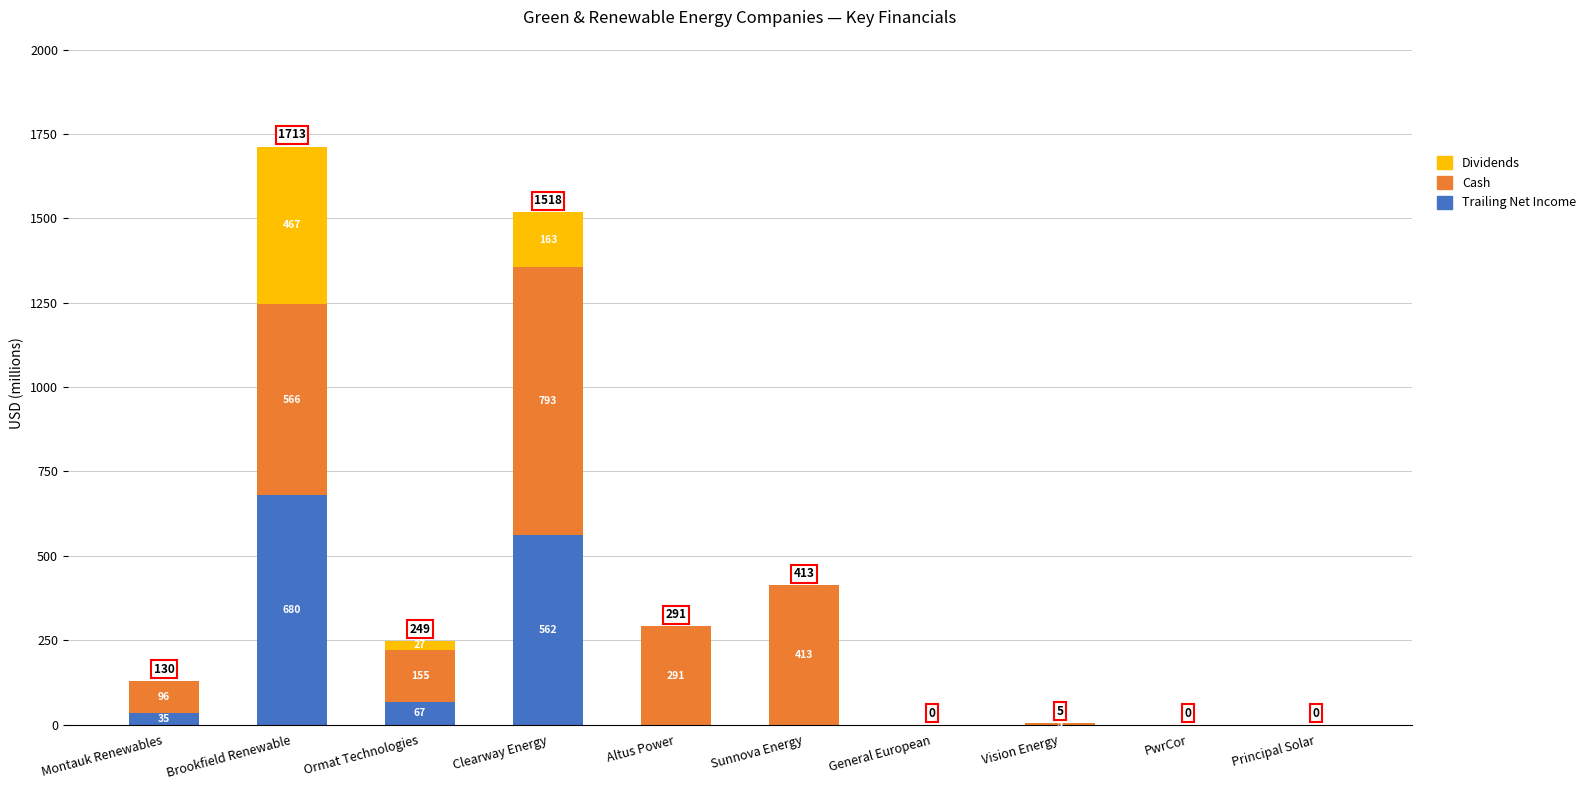

What is the highest value of the Trailing Net Income series?

680.0